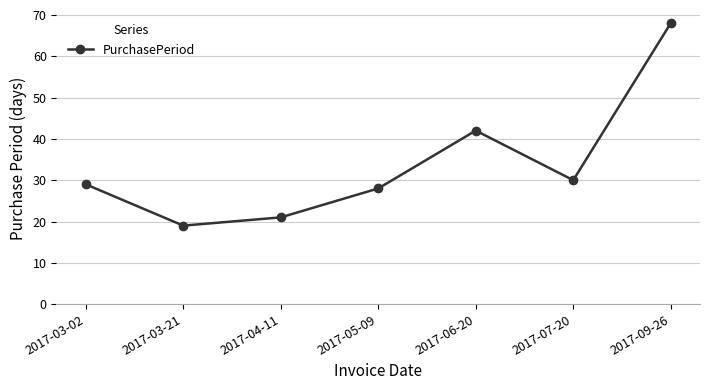

List the labels in order of value, smallest first.

2017-03-21, 2017-04-11, 2017-05-09, 2017-03-02, 2017-07-20, 2017-06-20, 2017-09-26